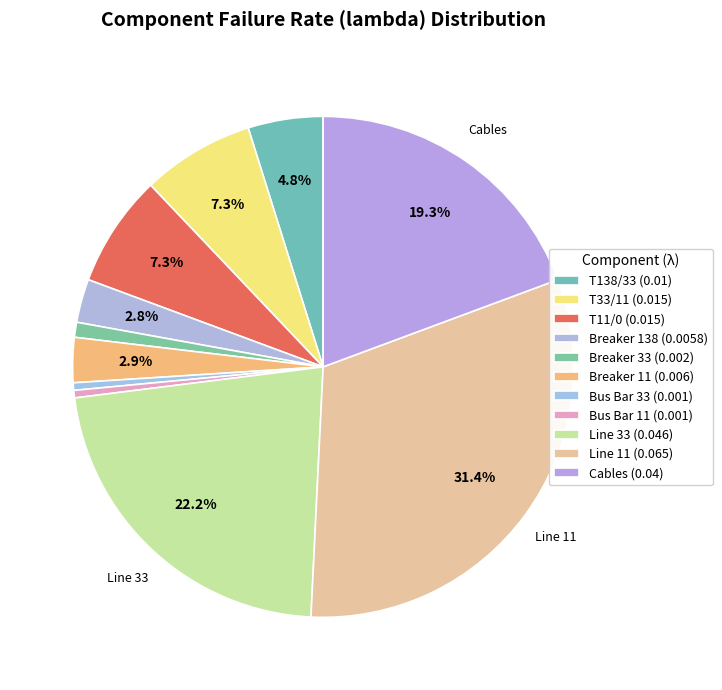

Is it true that Breaker 138 is 16% of the pie?

False